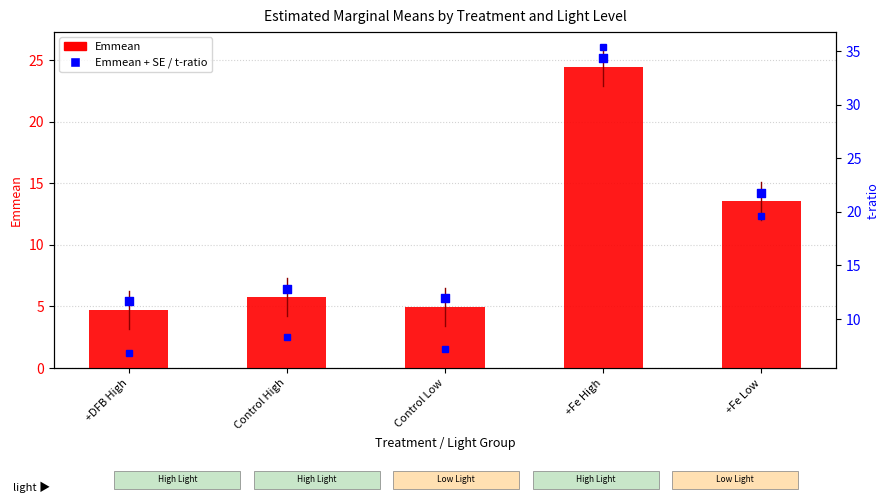

Which series reaches the maximum Y coordinate?

t-ratio